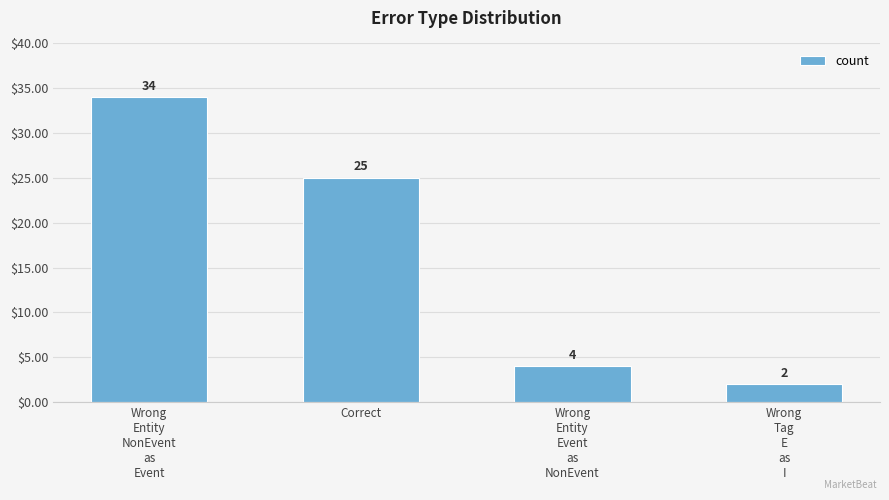

What is the greatest value displayed?

34